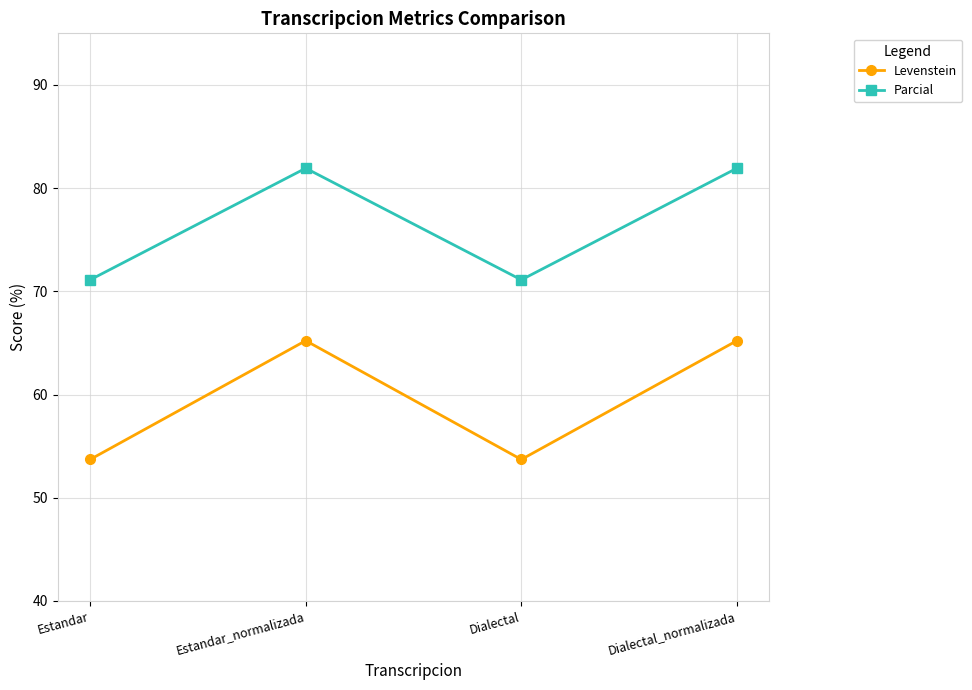

At which label does Parcial first exceed 81?

Estandar_normalizada